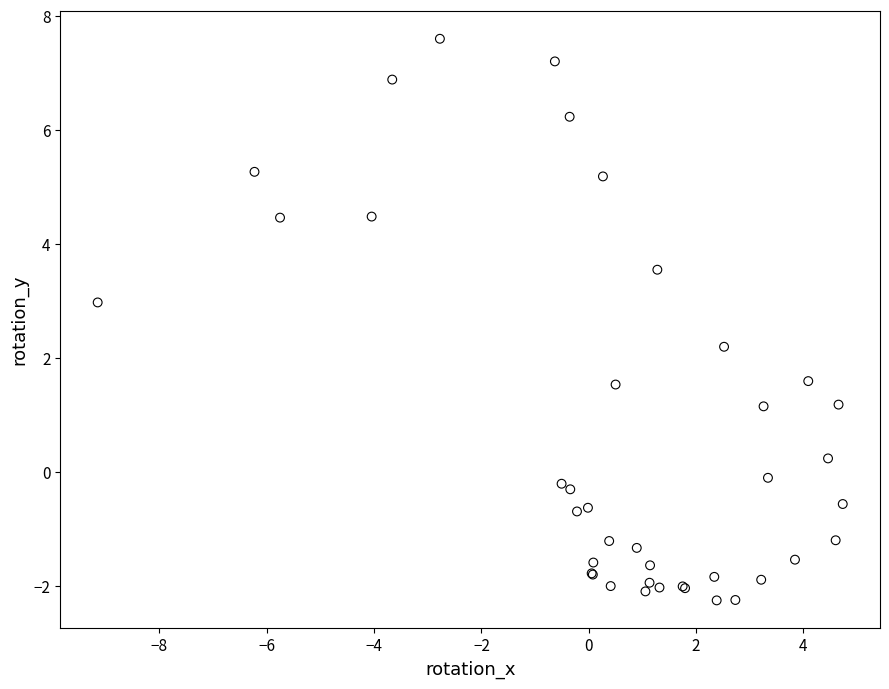

What Y value in the scatter plot is closest to 2?

2.2